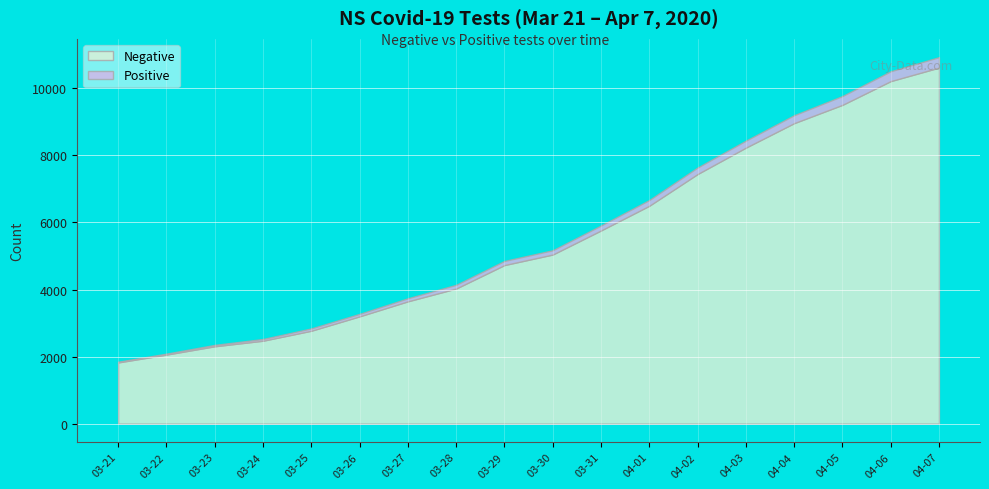

True or false: Negative and Positive intersect in this chart.

False